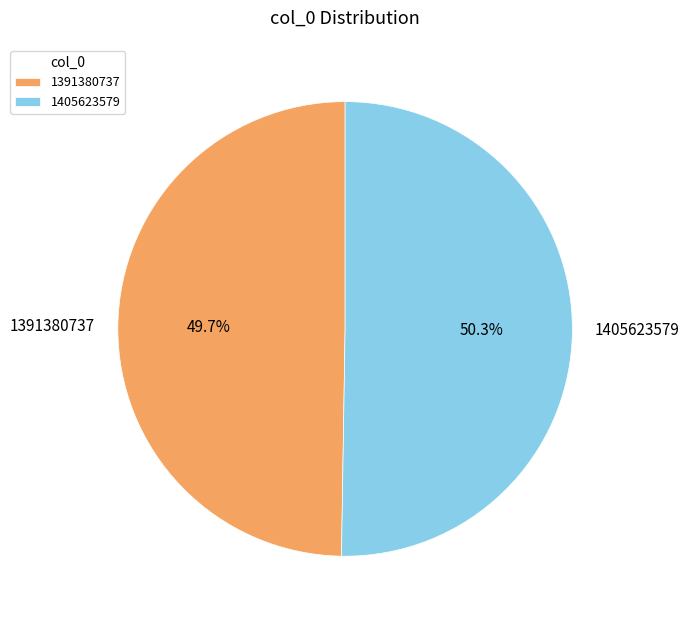

Do 1405623579 and 1391380737 together represent more than half of the pie?

Yes